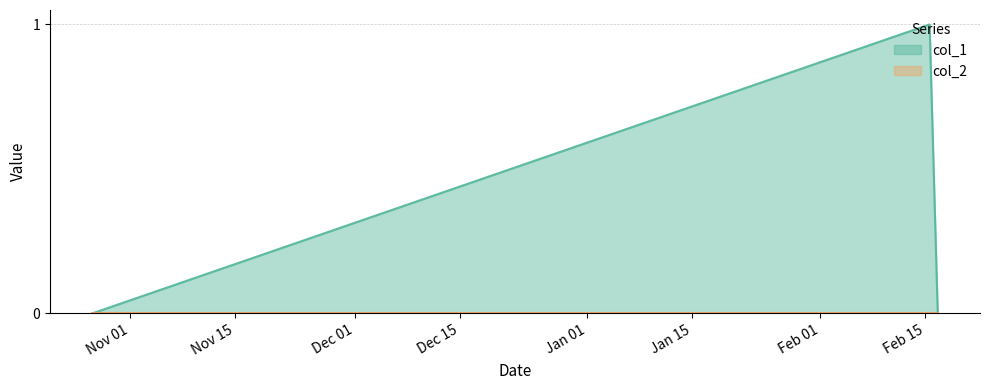

Which has a higher value, 1613492608 or 1613398851?

1613398851